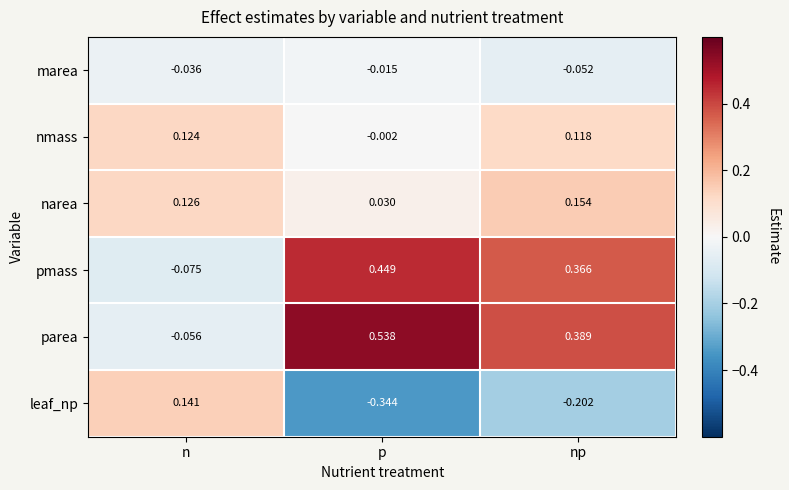

Which series has the largest total across all categories?

parea